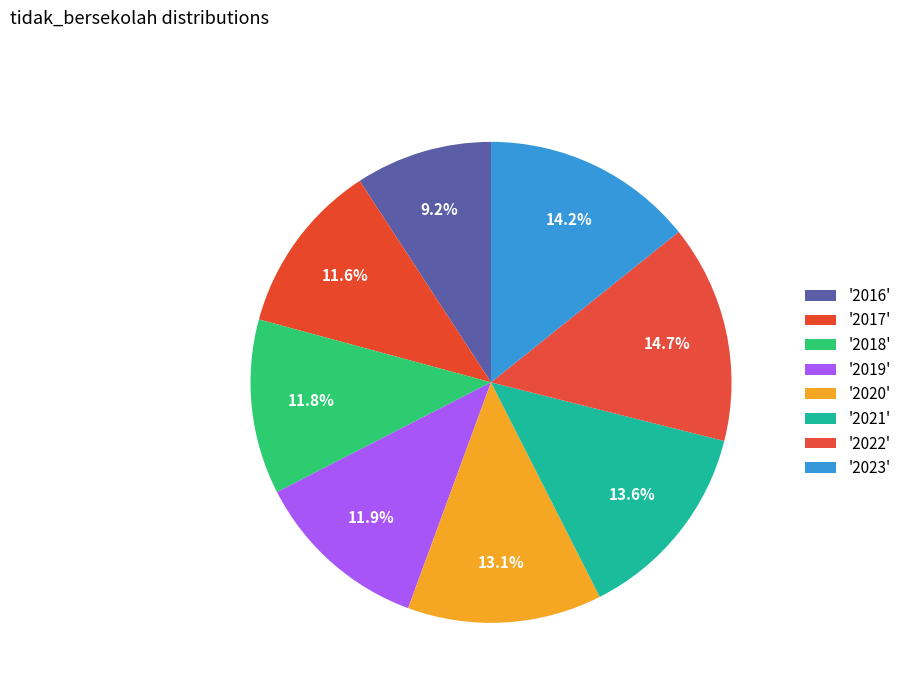

Which category has the smallest portion of the pie?

2016